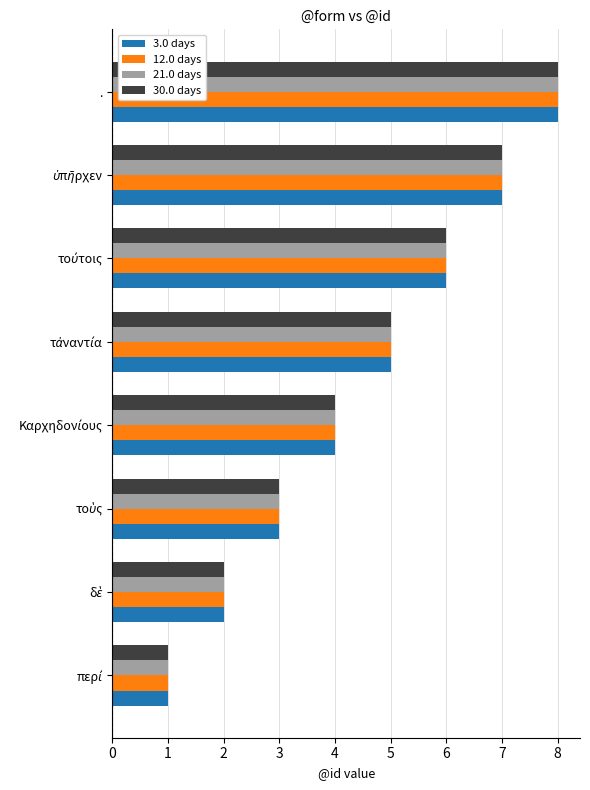

What is the greatest value displayed?

8